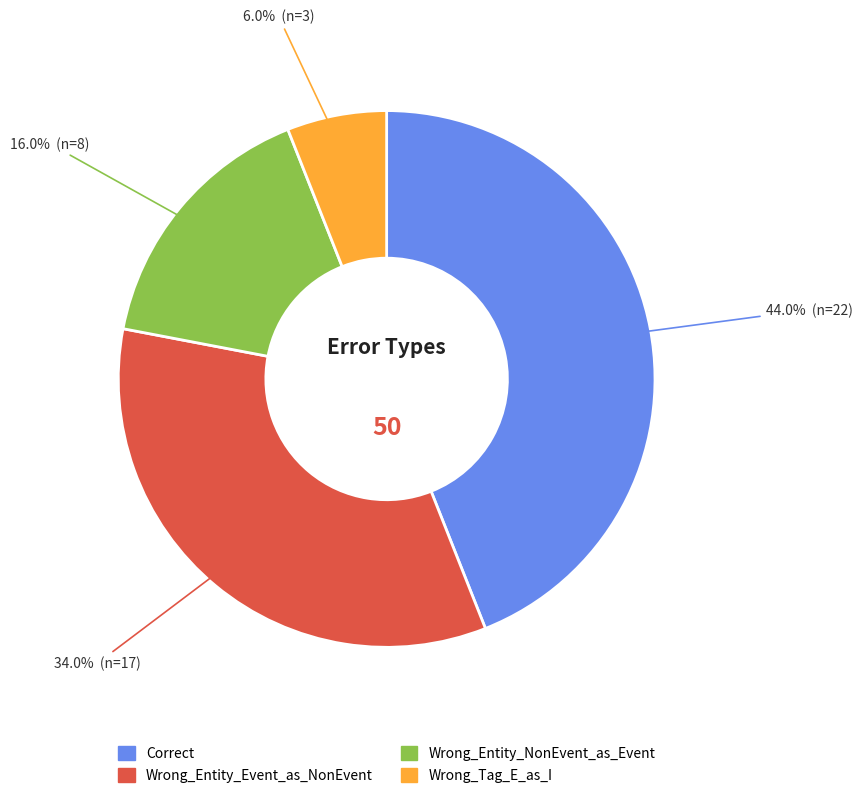

Is it true that Wrong_Tag_E_as_I is 6% of the pie?

True